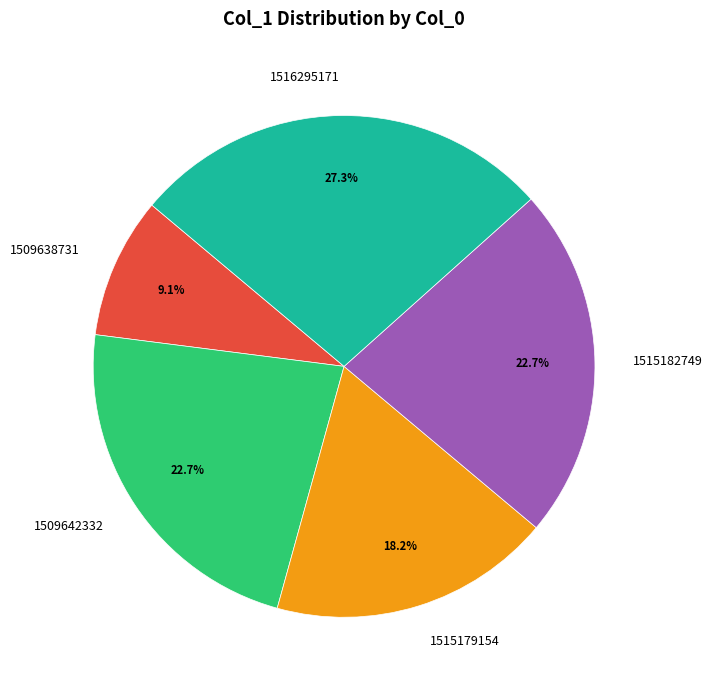

To the nearest percent, what is the average slice percentage?

20%